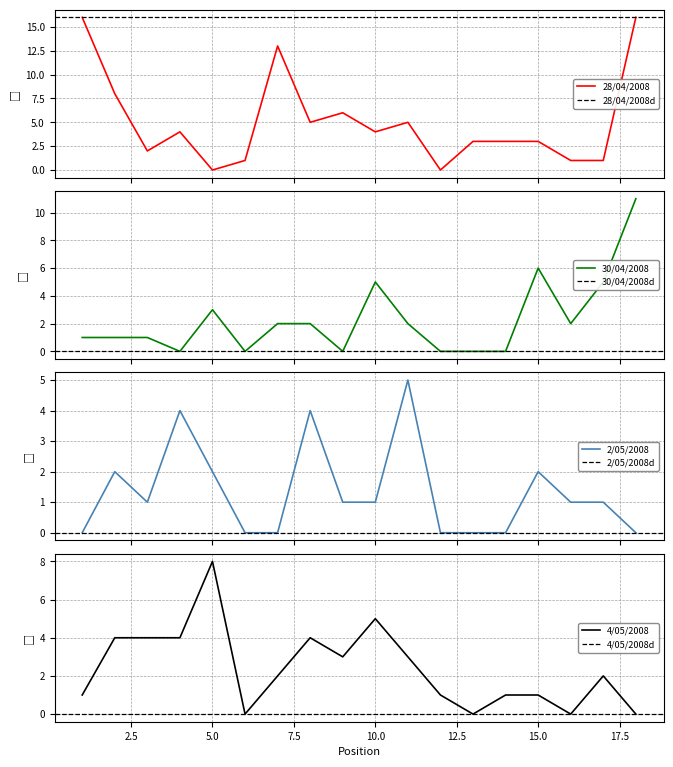

The value of 4/05/2008 at 5.0 is 8. True or false?

True